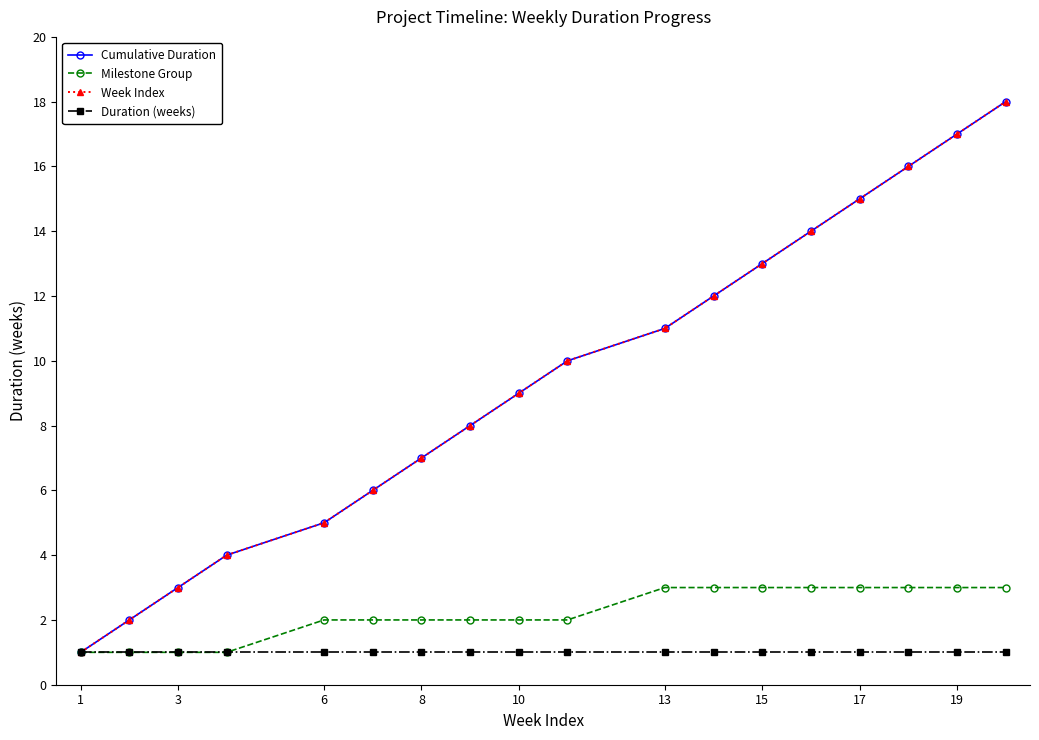

Does the chart have visible grid lines?

No